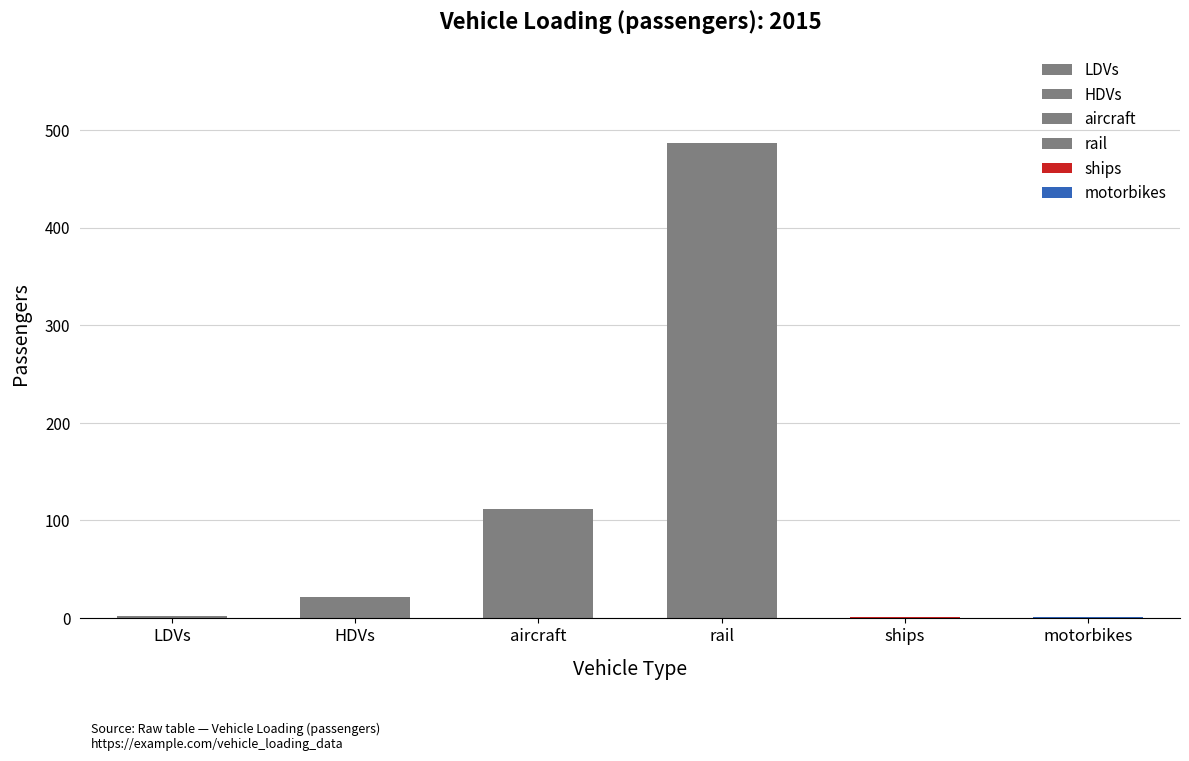

Where is the data nearest to the value 243?

aircraft